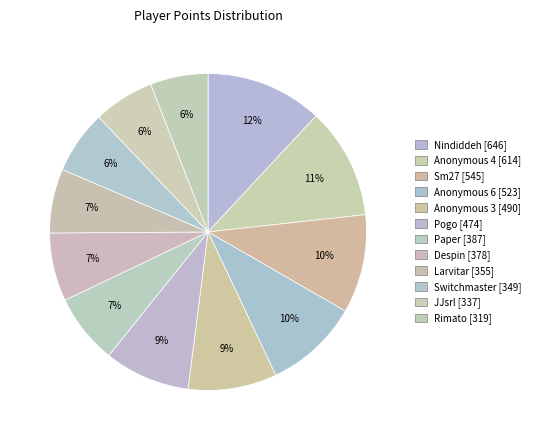

To the nearest percent, what portion does Rimato represent?

6%